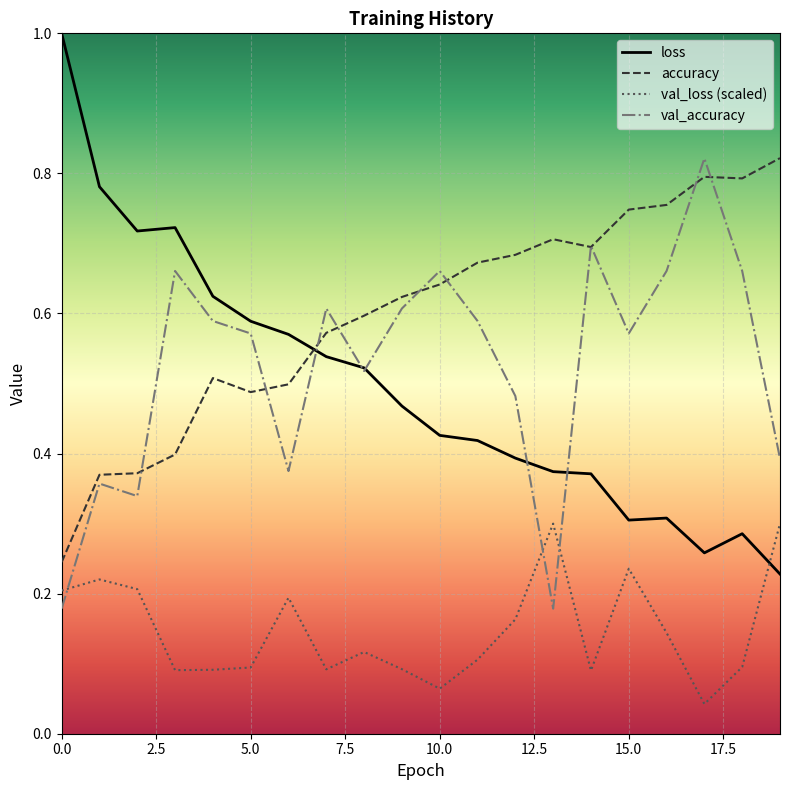

Which series has the widest spread of values?

loss